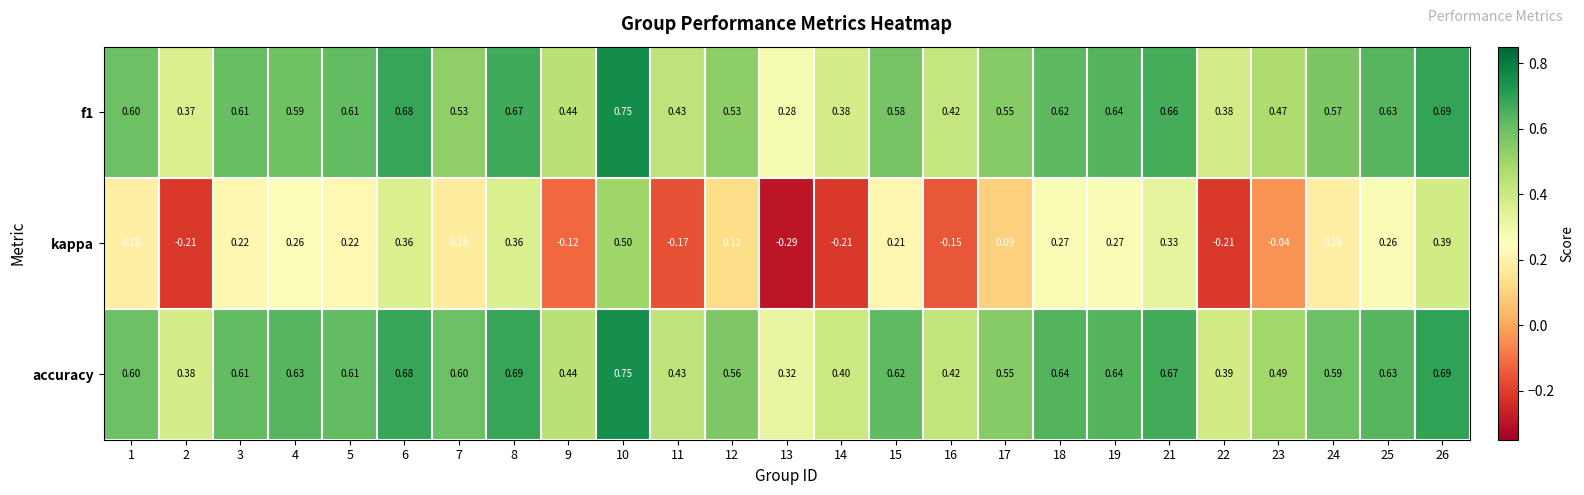

Which series has the largest range (max minus min)?

kappa